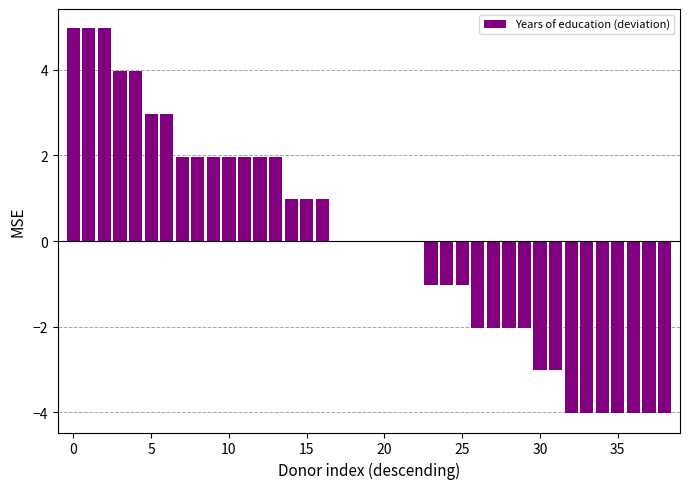

What is the greatest value displayed?

5.0